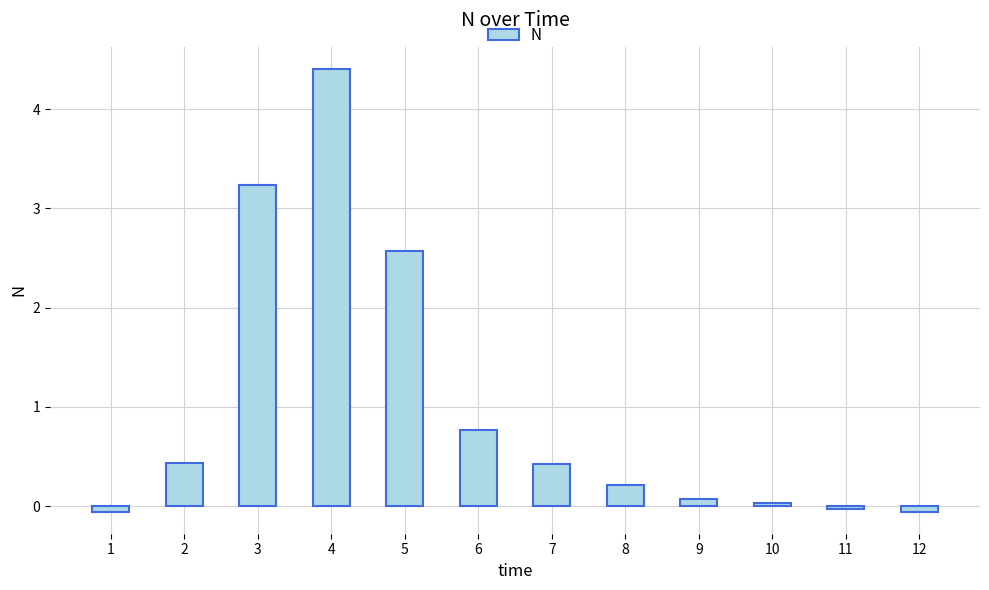

What is the difference between the maximum and minimum values?

4.5